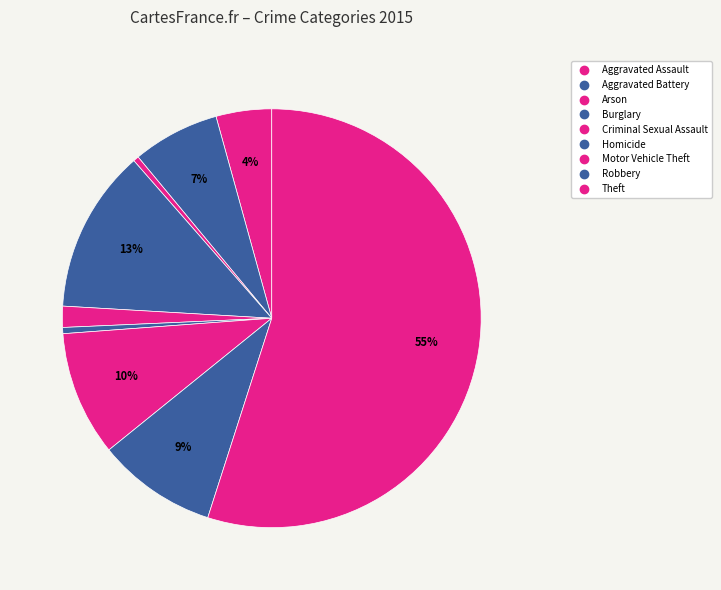

How many slices are in this pie chart?

9